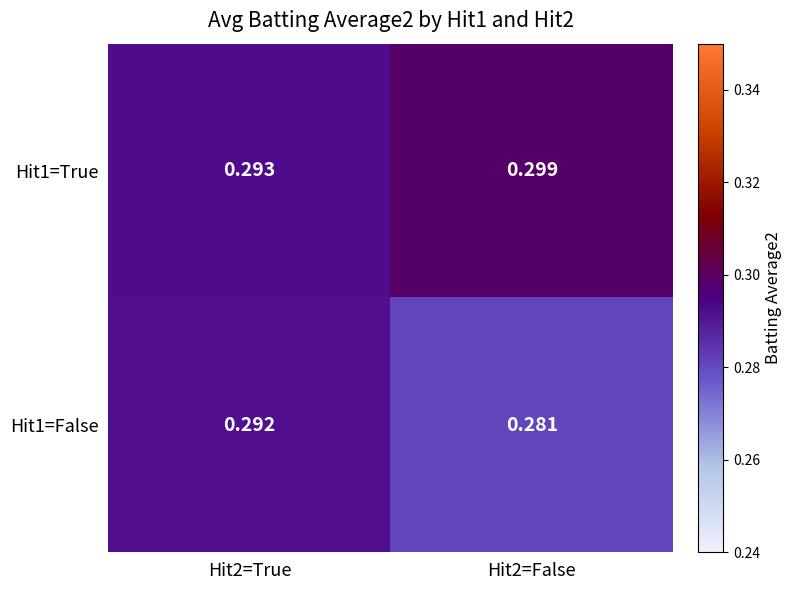

Rank the series at Hit2=False from lowest to highest value.

Hit1=False, Hit1=True